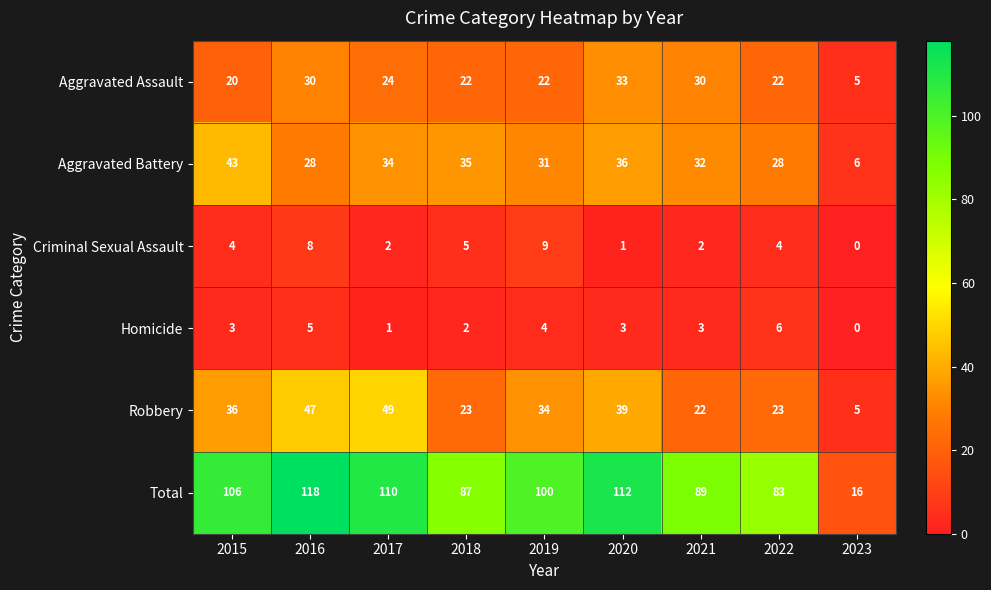

Read the Total value at 2022, to the nearest 50.

100